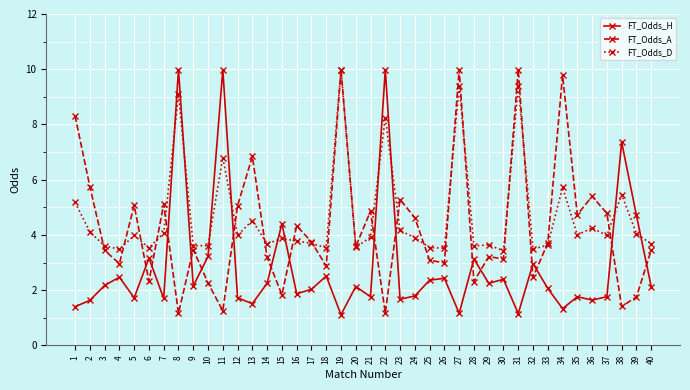

What is the greatest value displayed?

10.0